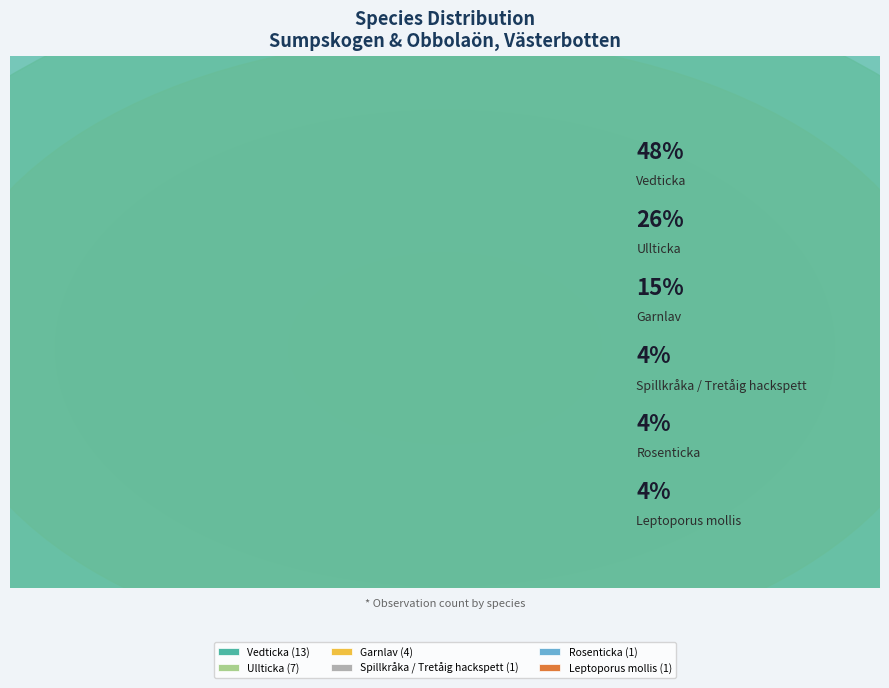

Which category has the biggest portion of the pie?

Vedticka